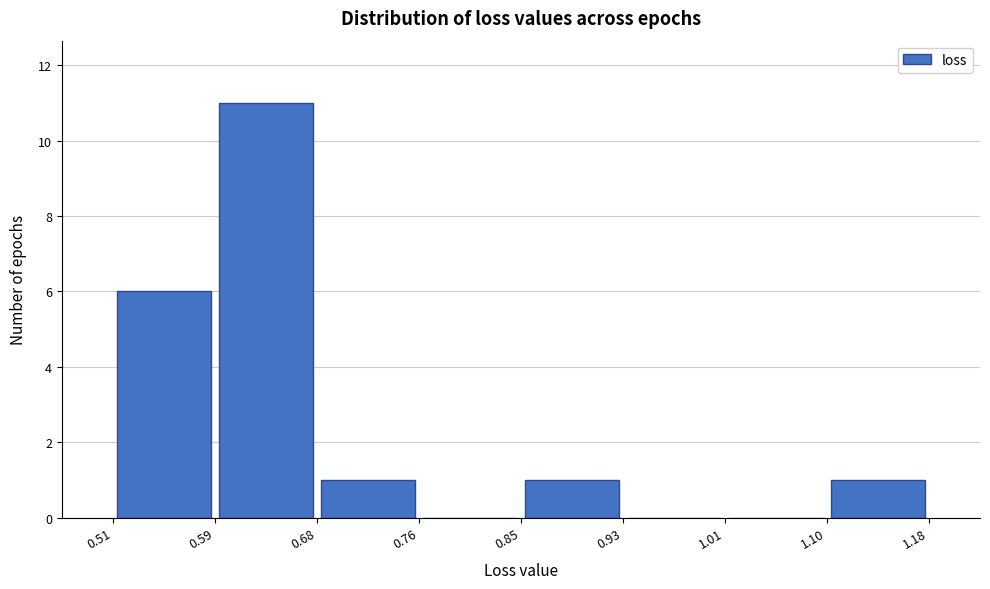

What is the height of the bar covering 0.51 to 0.59 on the x-axis? The values are not printed on the chart, so give them approximately, as read against the axis.

6